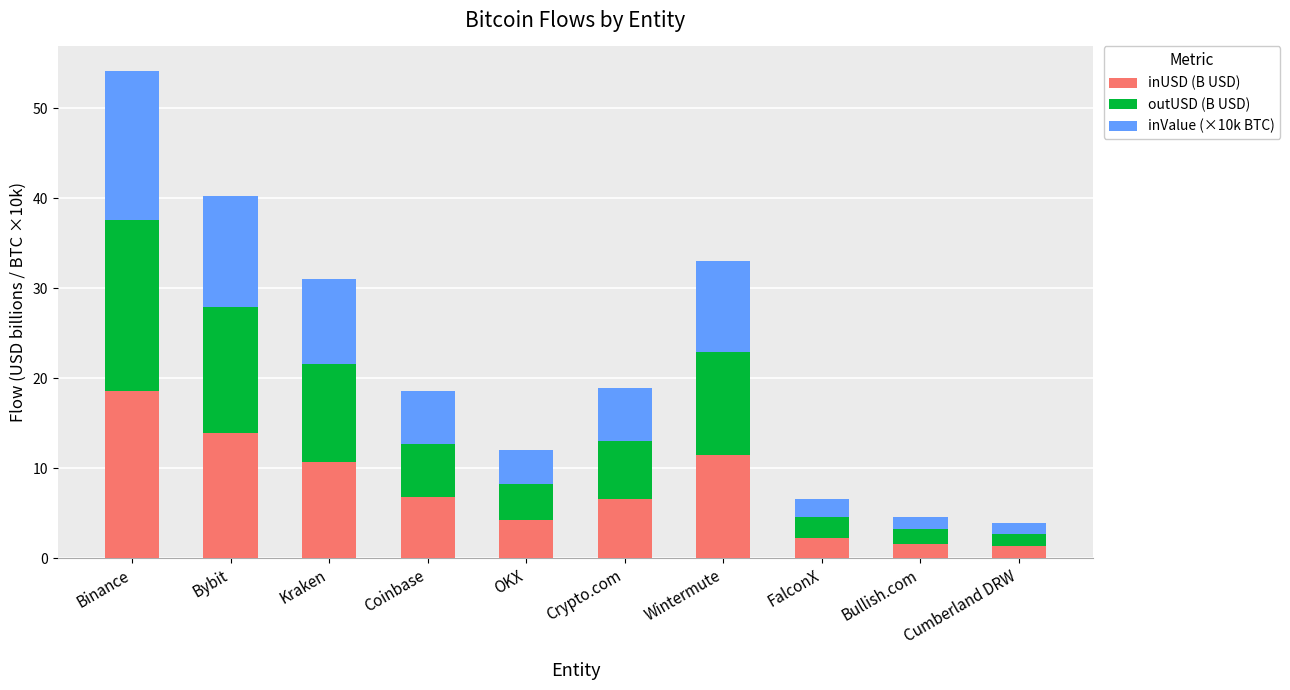

What is the lowest value of the inUSD (B USD) series?

1.4